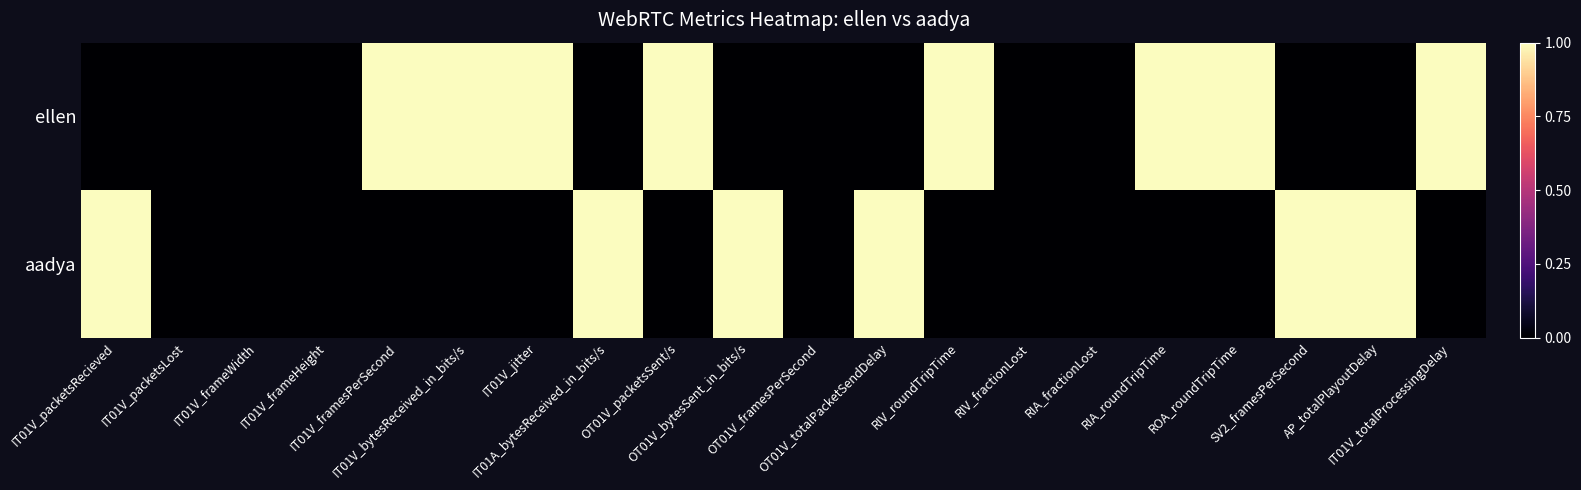

List the series in order of their peak value, highest first.

ellen, aadya